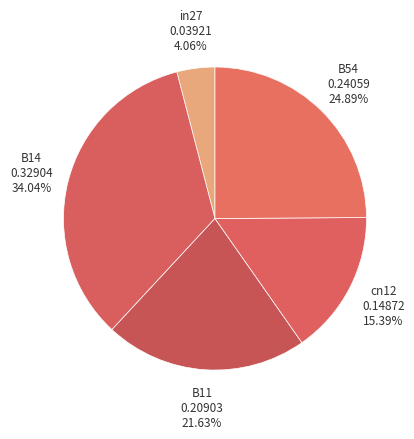

What portion of the pie excludes B11?

78.4%